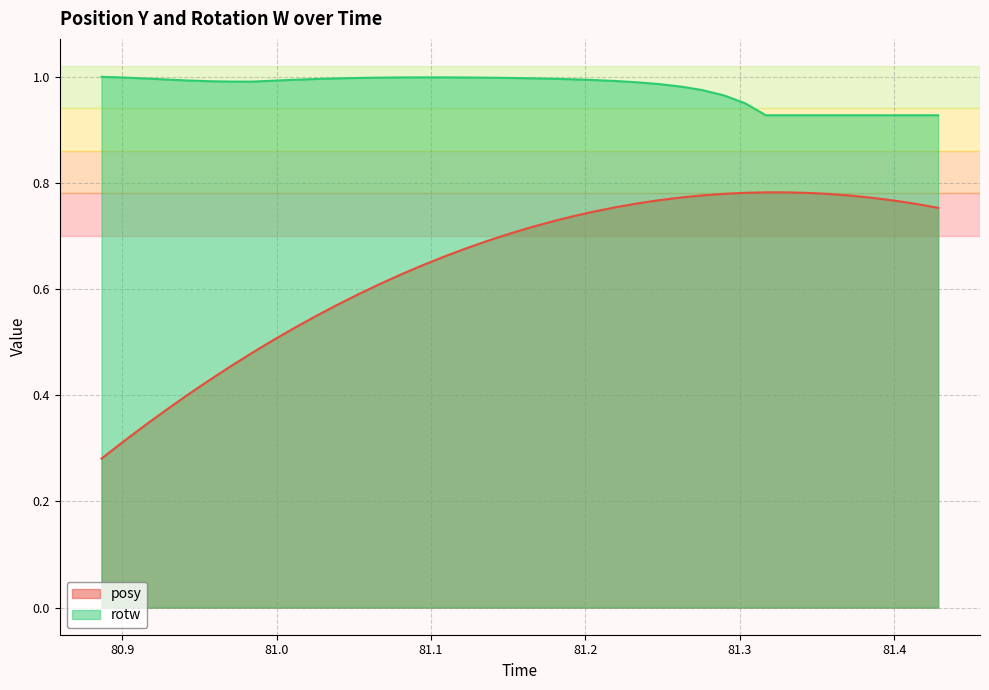

The rotw series shows 0.4 at 81.09509. True or false?

False